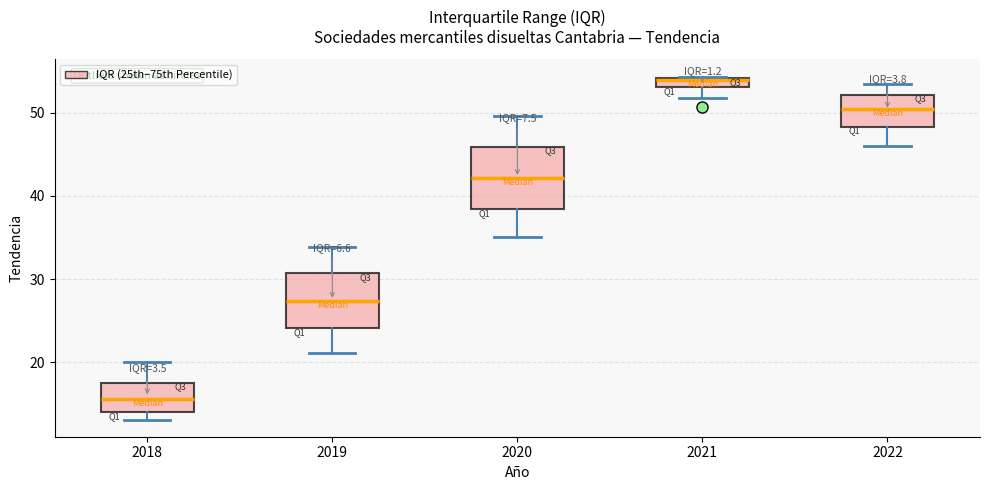

Which box's median line is the lowest?

2018